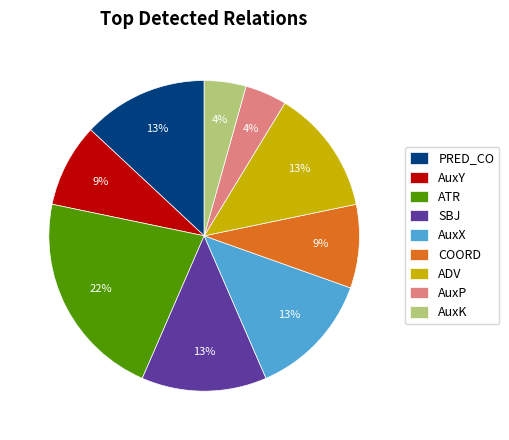

What is the largest slice in the pie chart?

ATR